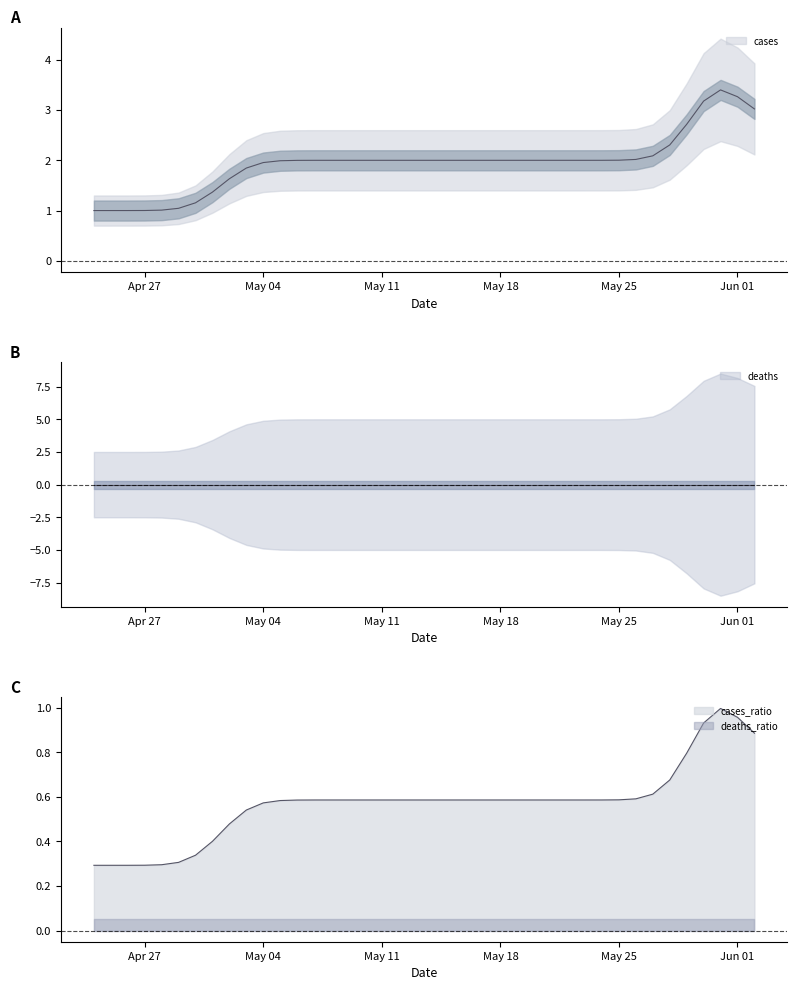

What is the value of the cases point at the 4th from the left?

1